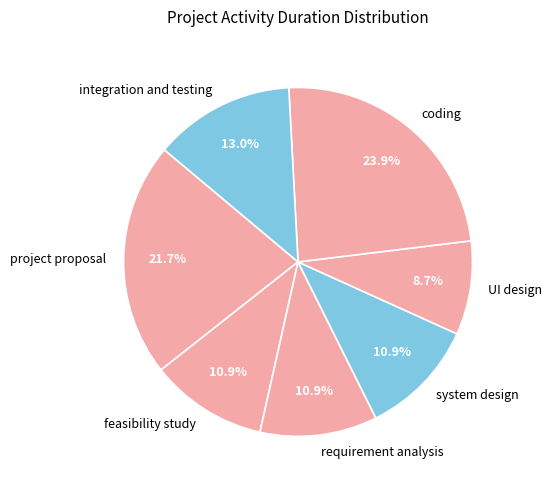

Which slice is the largest?

coding